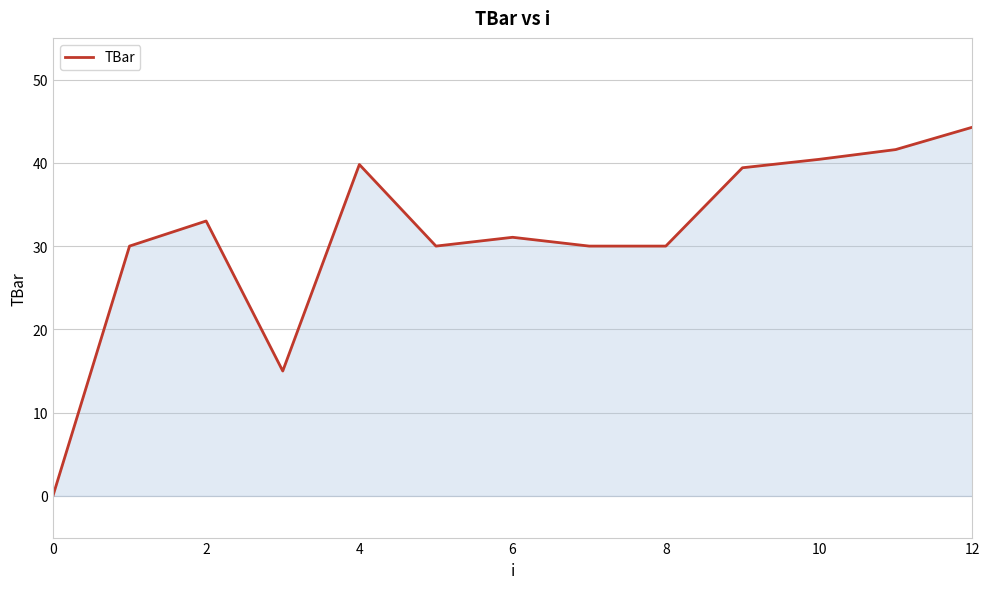

Does the chart display data point markers on the line(s)?

No